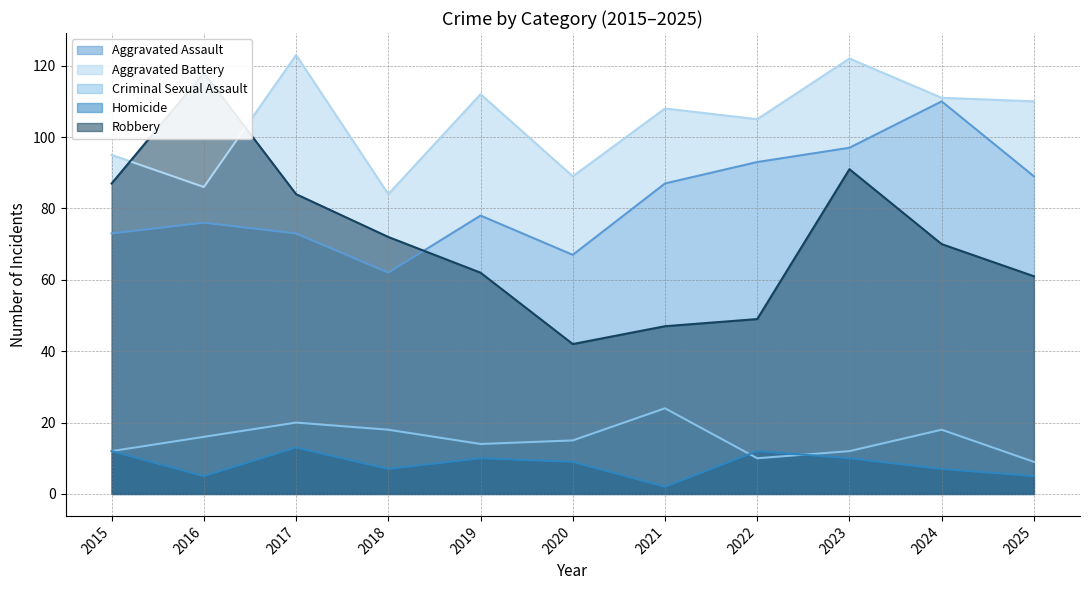

At which category is the sum across all series the highest?

2023